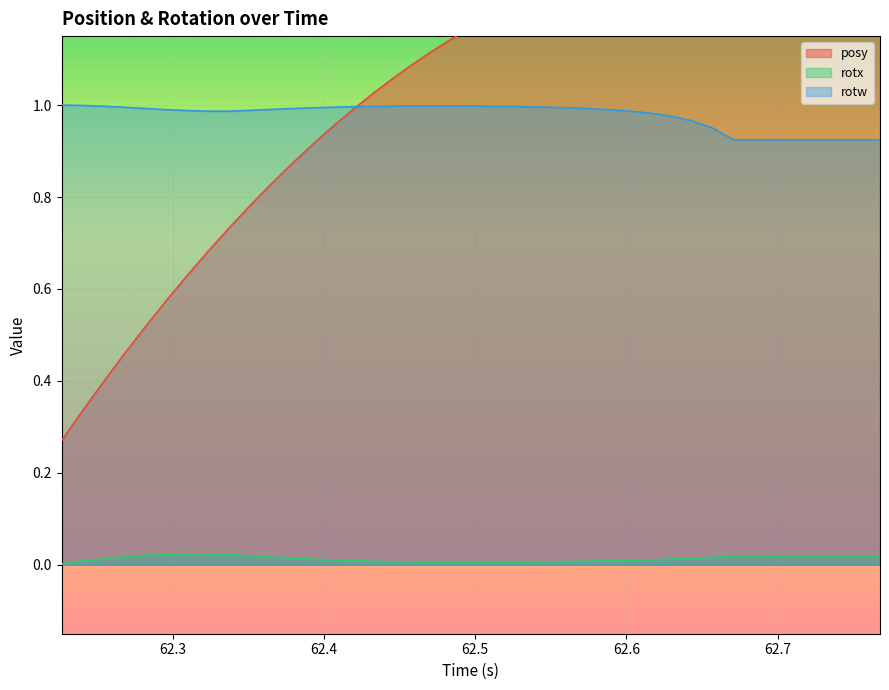

What is the sum of all posy values?

41.3